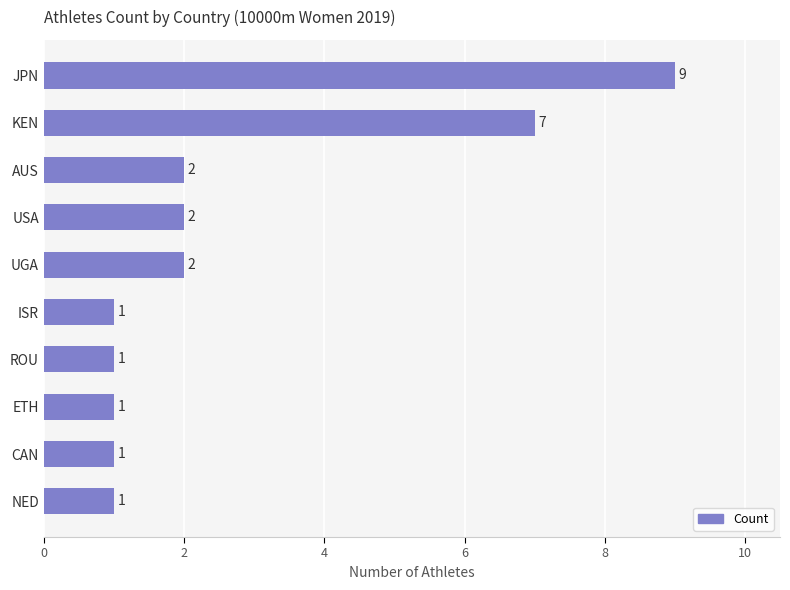

The chart shows a value of 1 at ROU. True or false?

True